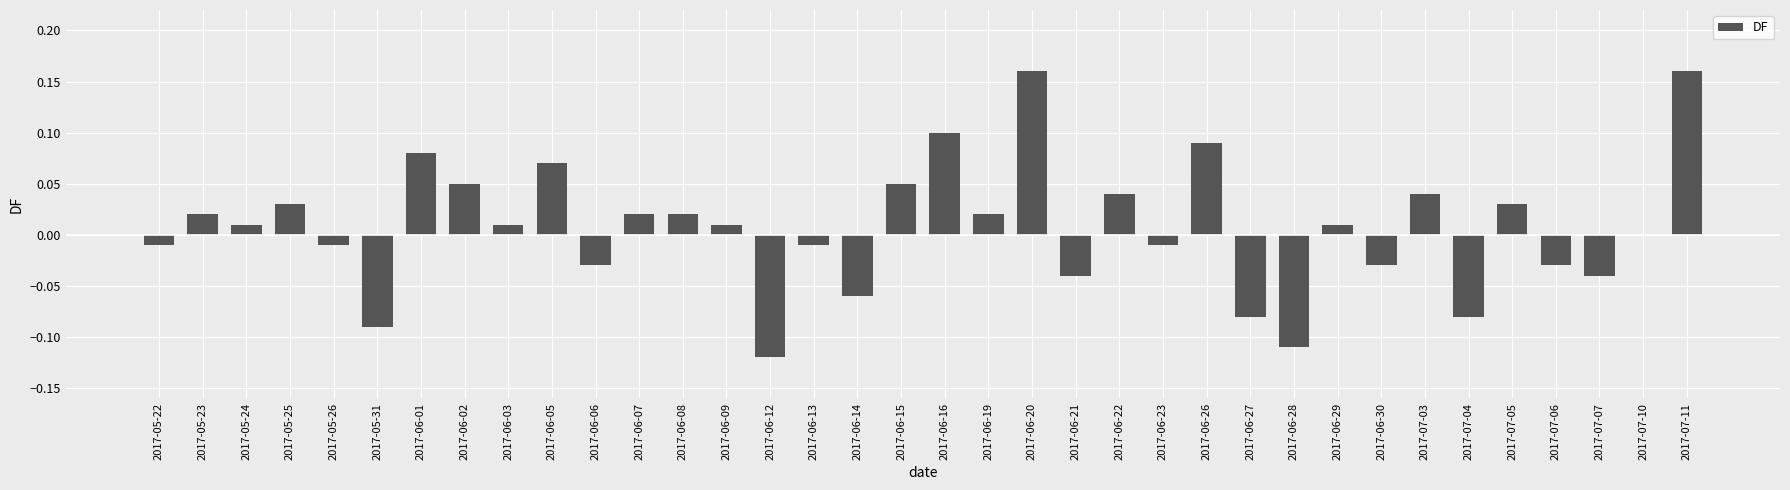

What is the change in value from 2017-05-22 to 2017-06-05?

+0.1